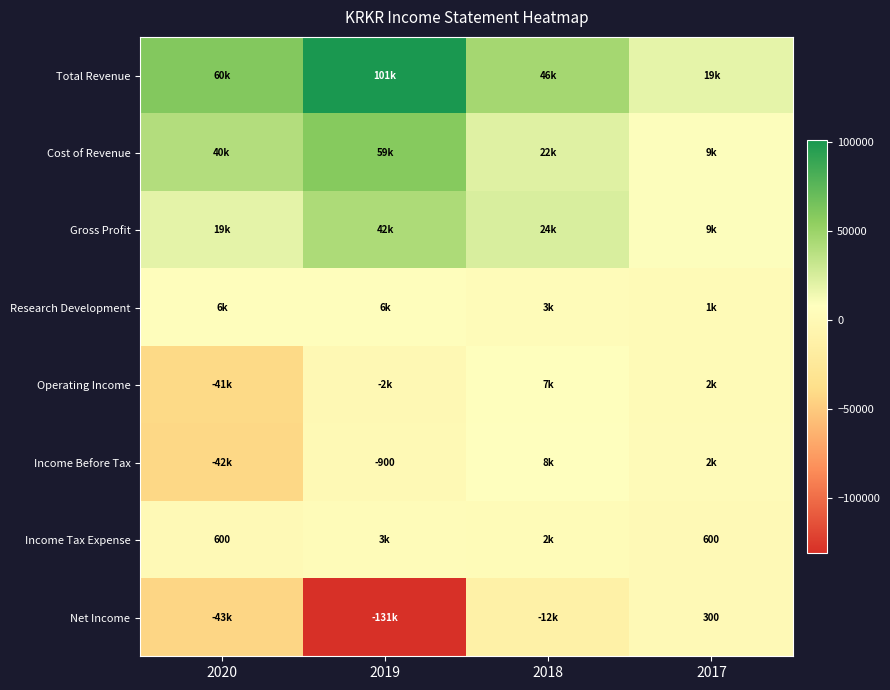

At which category is the sum across all series the highest?

2018